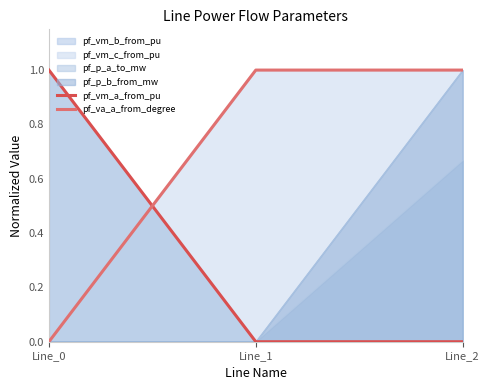

How many data points does each series have?

3